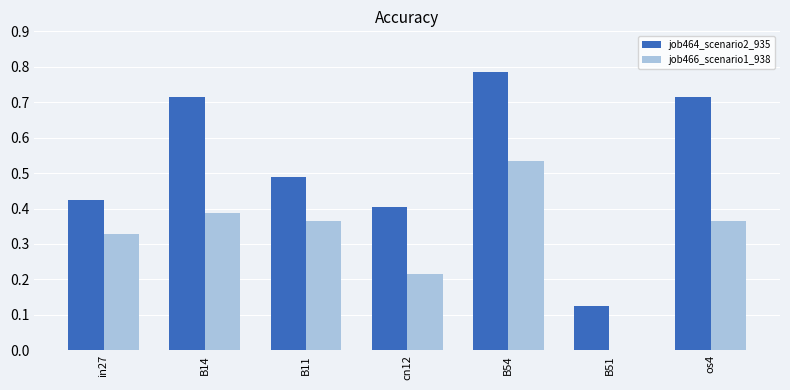

What are all the series names shown in the legend?

job464_scenario2_935, job466_scenario1_938